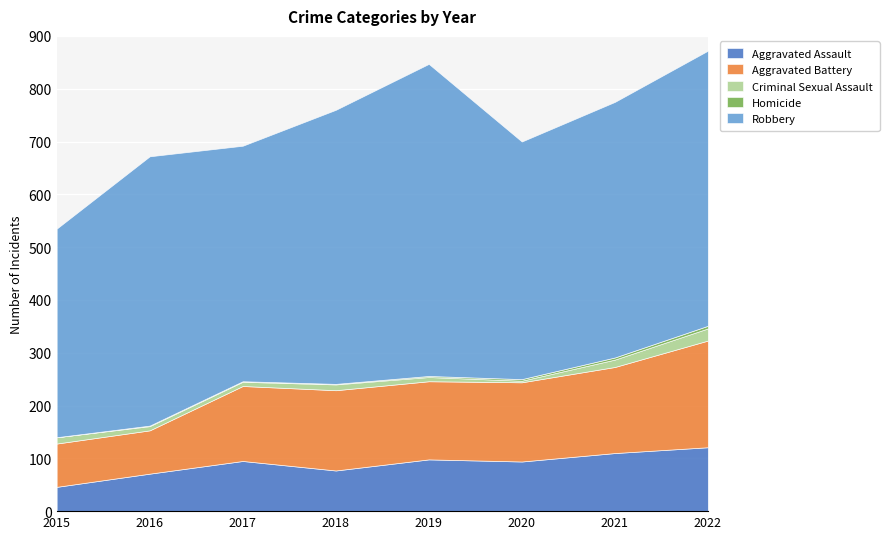

What is the value of the Aggravated Battery point at the 5th from the left?

148